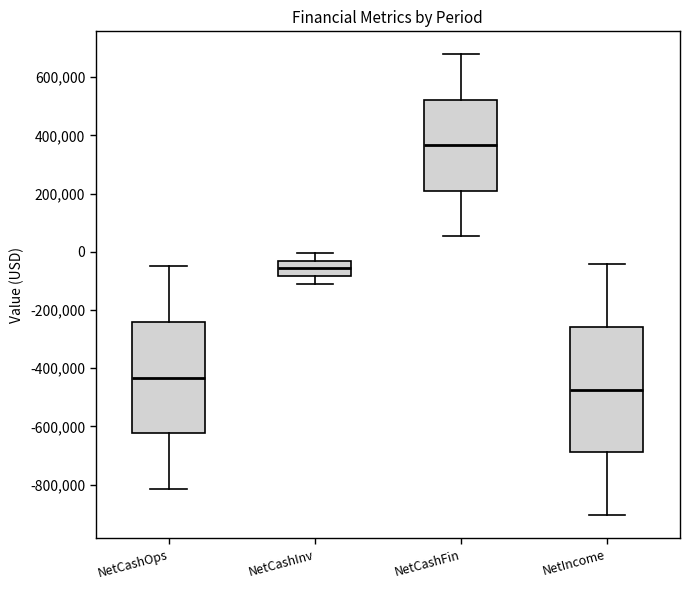

Comparing the boxes themselves (not the whiskers), which one is the tallest?

NetIncome